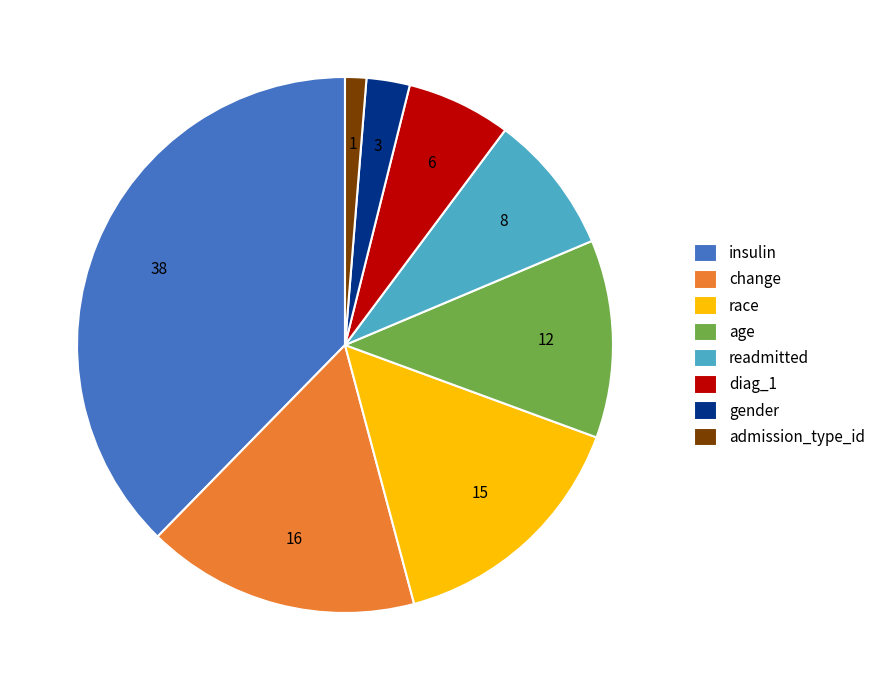

The readmitted slice represents 1% of the pie. True or false?

False